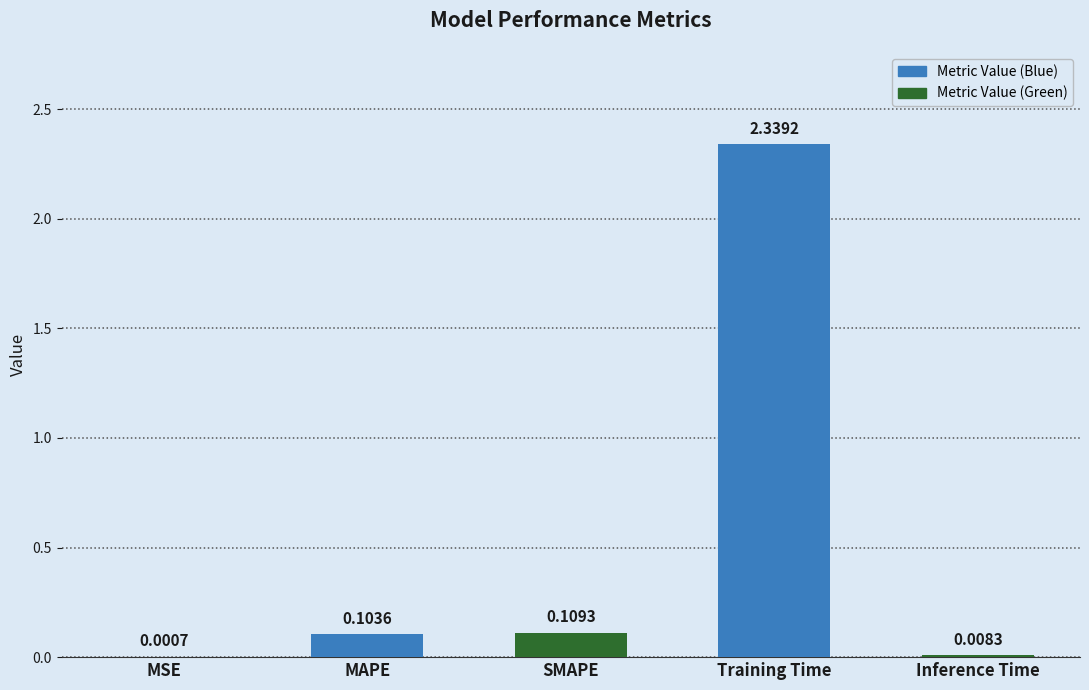

At which label is the value closest to 1?

SMAPE